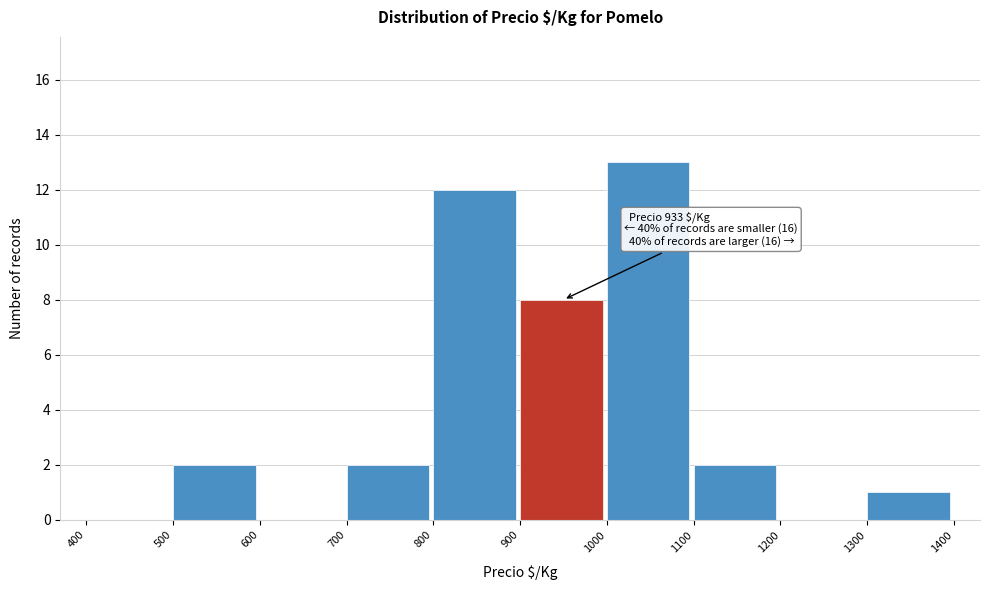

Over which range of the x-axis is the bar tallest?

1000 to 1100